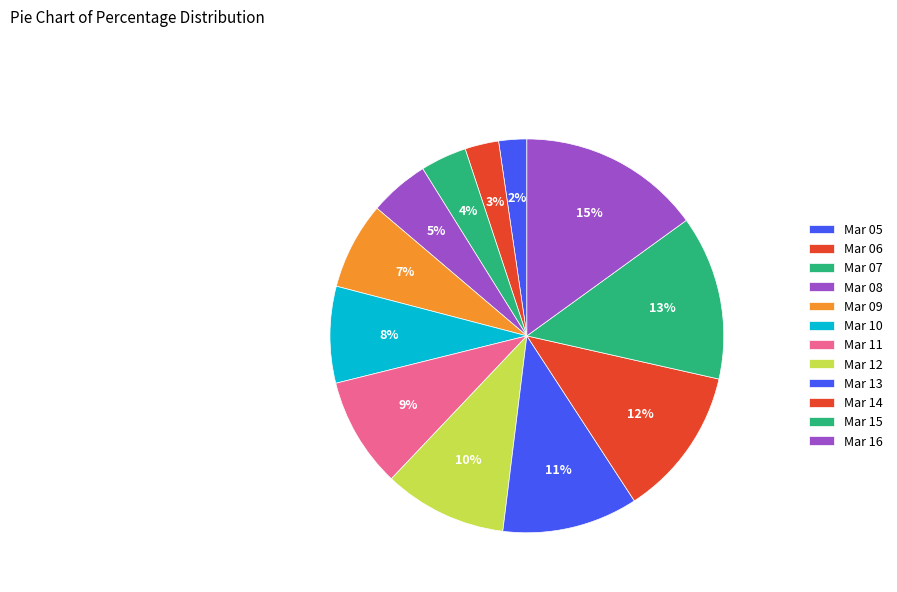

Rank the categories by value from lowest to highest.

Mar 05, Mar 06, Mar 07, Mar 08, Mar 09, Mar 10, Mar 11, Mar 12, Mar 13, Mar 14, Mar 15, Mar 16